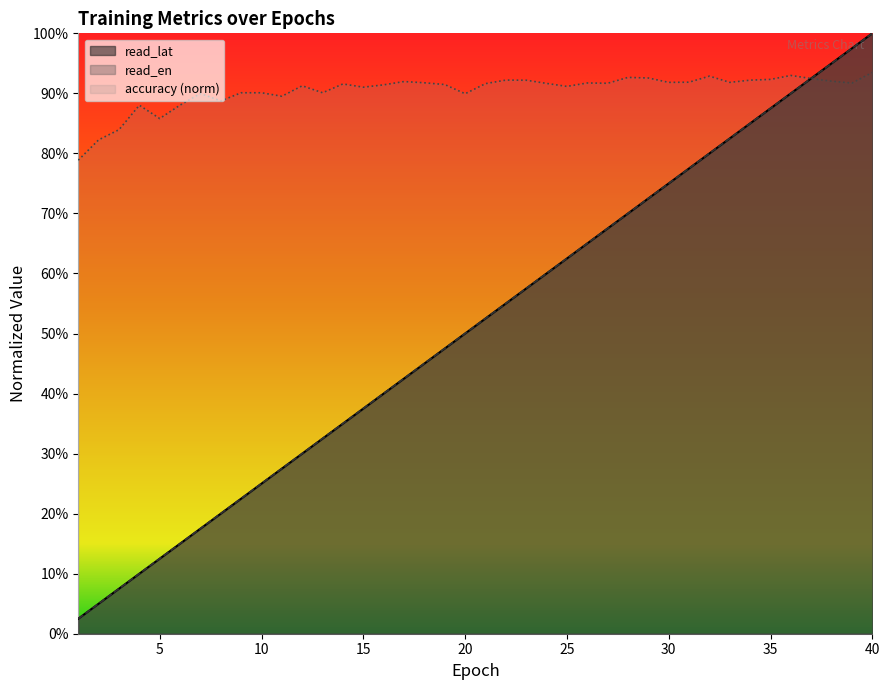

Read the read_en value at 33.

0.8